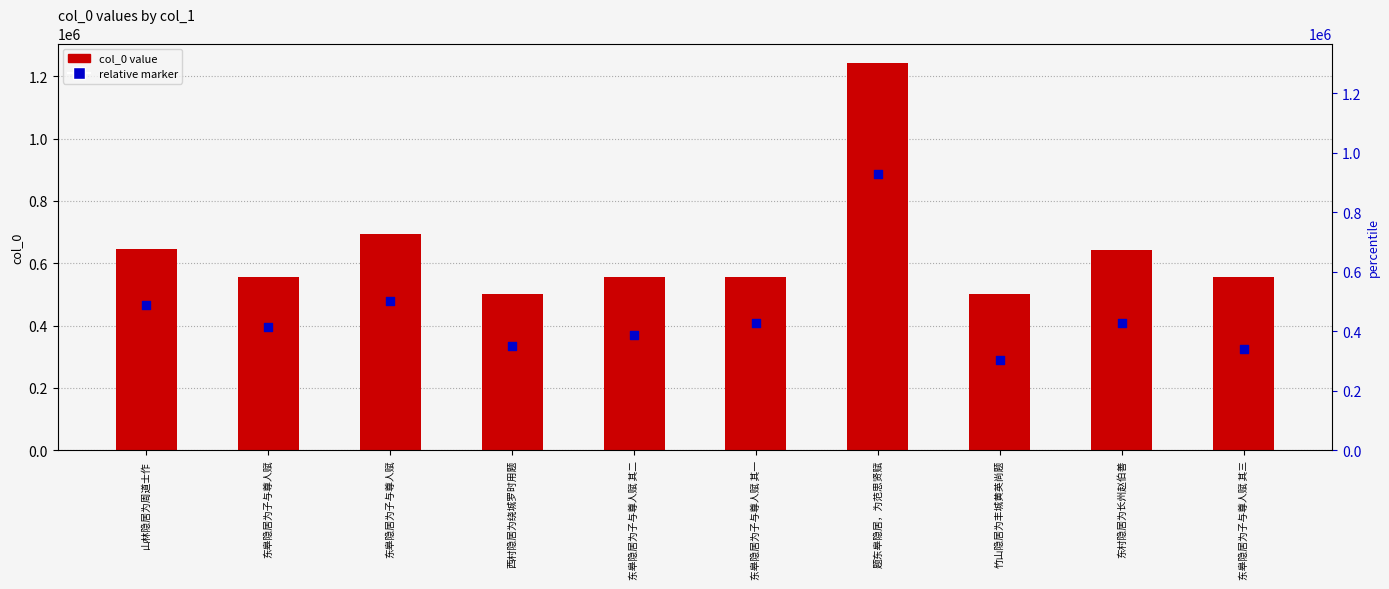

Which series has the largest total across all categories?

col_0 value